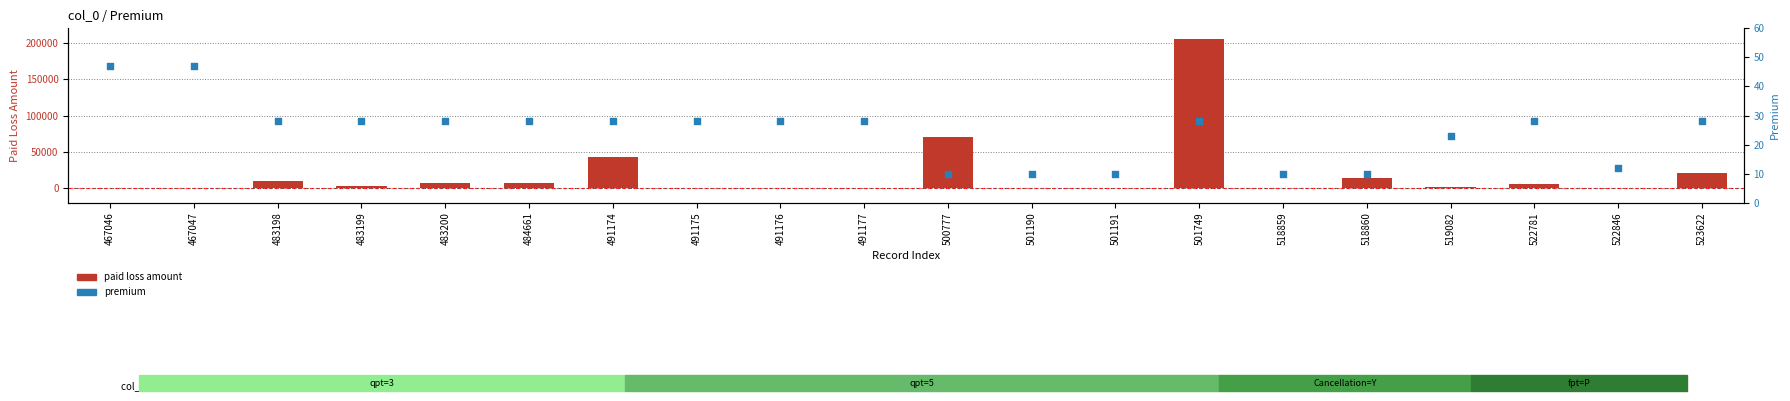

Which series has the largest total across all categories?

paid loss amount